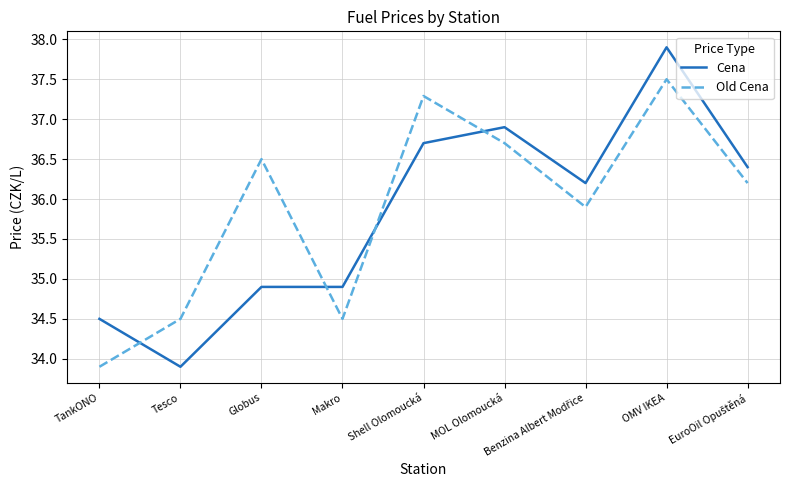

The value of Cena at Shell Olomoucká is 54.1. True or false?

False